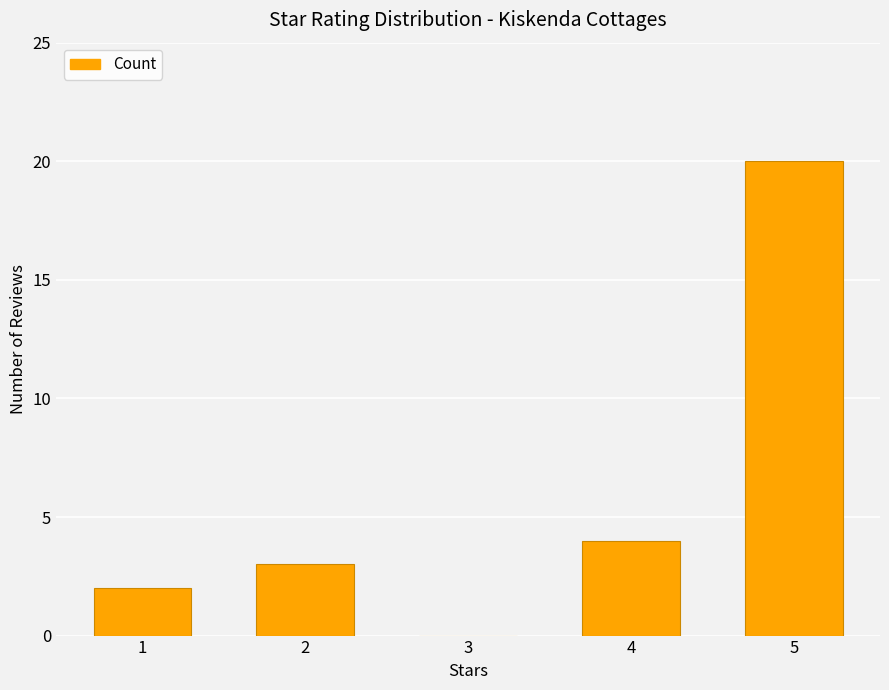

The value at 5 is 20. True or false?

True